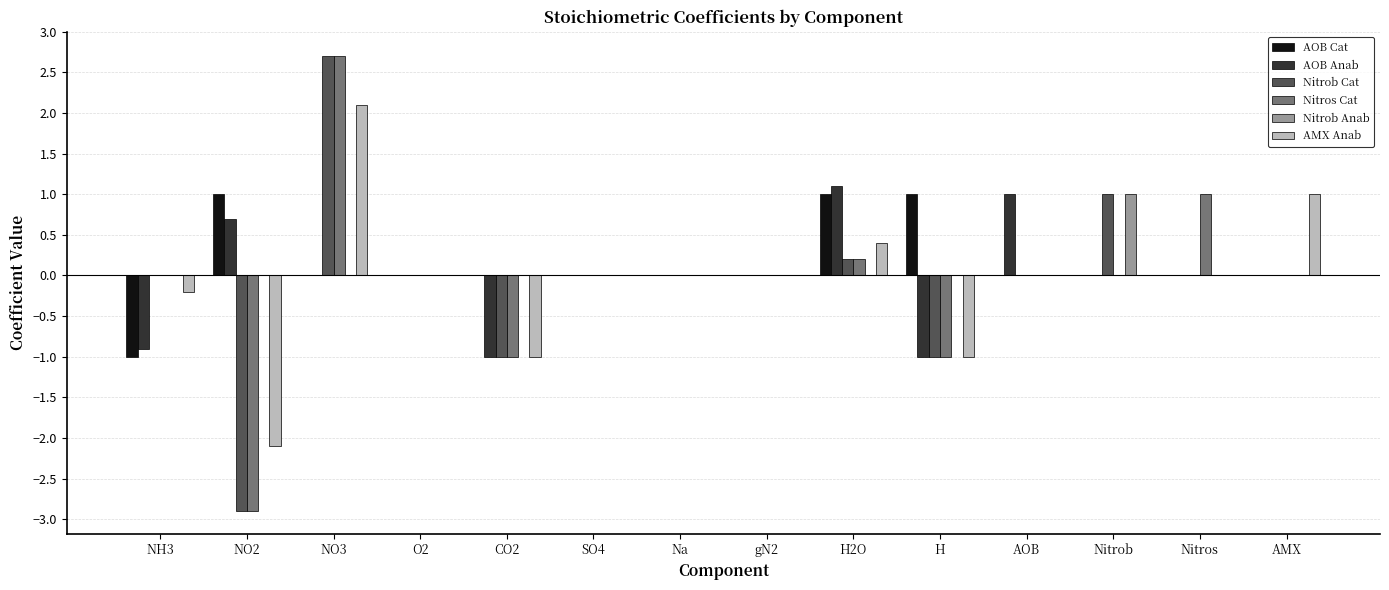

What is the greatest value displayed?

2.7